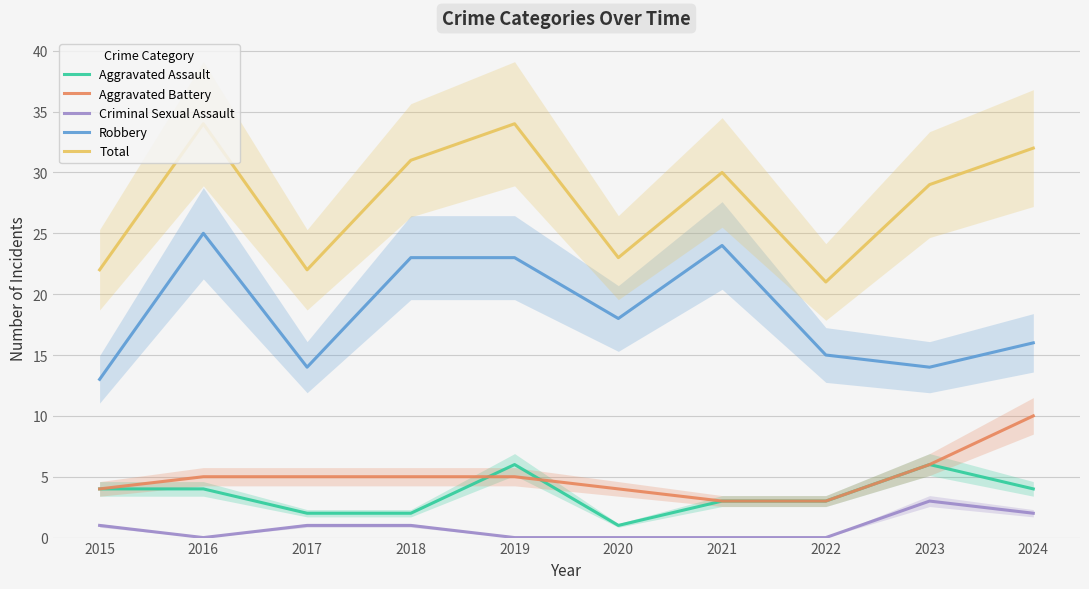

Reading left to right, what are all the values shown in this chart?

Aggravated Assault: 2015=4	2016=4	2017=2	2018=2	2019=6	2020=1	2021=3	2022=3	2023=6	2024=4
Aggravated Battery: 2015=4	2016=5	2017=5	2018=5	2019=5	2020=4	2021=3	2022=3	2023=6	2024=10
Criminal Sexual Assault: 2015=1	2016=0	2017=1	2018=1	2019=0	2020=0	2021=0	2022=0	2023=3	2024=2
Robbery: 2015=13	2016=25	2017=14	2018=23	2019=23	2020=18	2021=24	2022=15	2023=14	2024=16
Total: 2015=22	2016=34	2017=22	2018=31	2019=34	2020=23	2021=30	2022=21	2023=29	2024=32